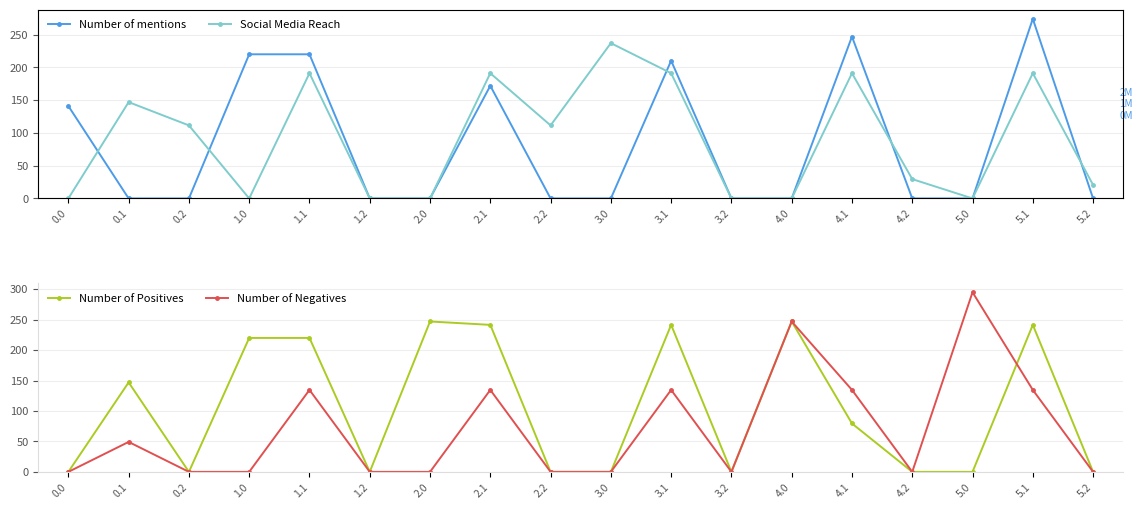

What is the value of the Social Media Reach point at the 18th from the left?

20.6